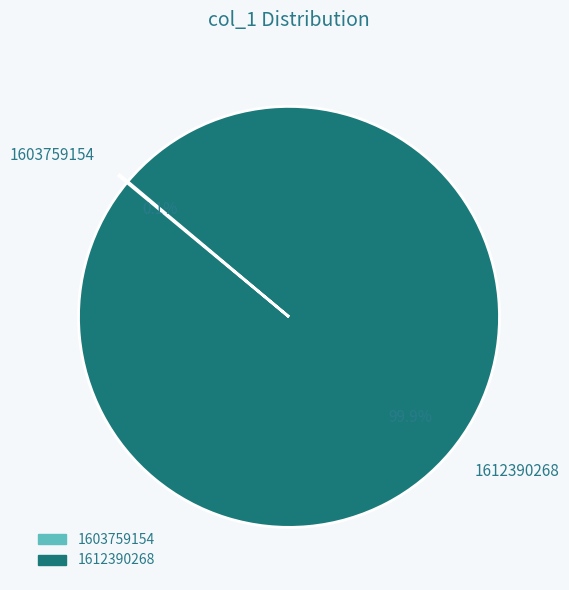

Which slice is the largest?

1612390268